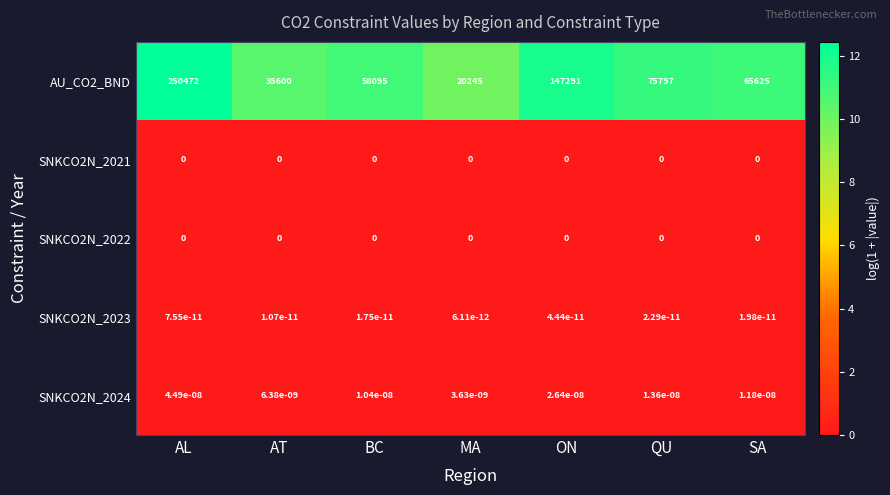

How many distinct data groups are displayed?

5